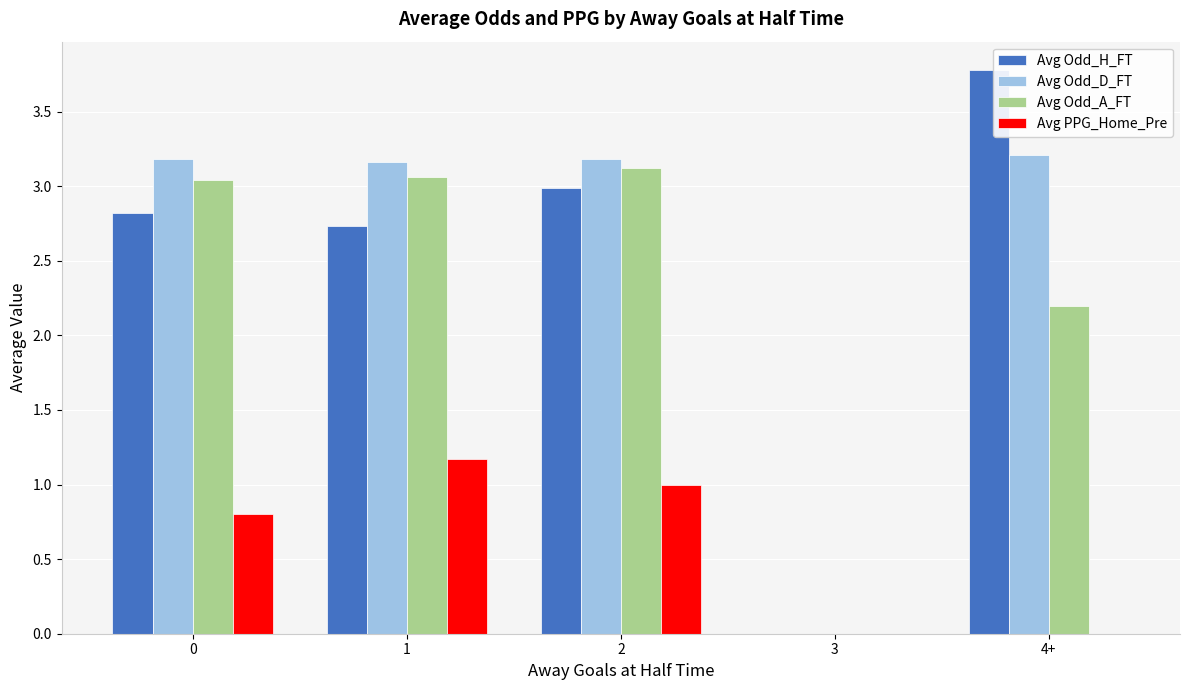

Where is Avg Odd_H_FT nearest to the value 1?

3